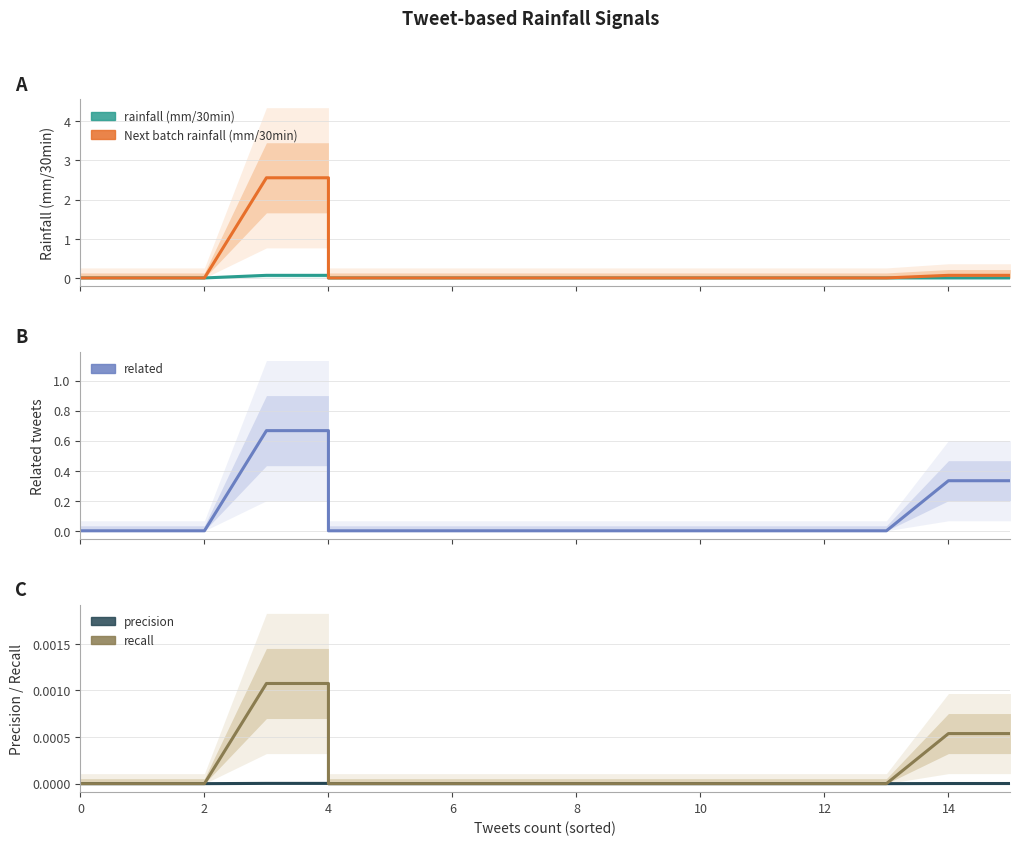

Reading left to right, transcribe all the data shown in this chart.

rainfall (mm/30min): 0.0	0.0	0.0	0.0	0.0	0.1	0.1	0.1	0.0	0.0	0.0	0.0	0.0	0.0	0.0	0.0	0.0	0.0	0.0	0.0
Next batch rainfall (mm/30min): 0.0	0.0	0.0	0.0	0.0	2.6	2.6	2.6	0.0	0.0	0.0	0.0	0.0	0.0	0.0	0.0	0.0	0.1	0.1	0.1
related: 0.0	0.0	0.0	0.0	0.0	0.7	0.7	0.7	0.0	0.0	0.0	0.0	0.0	0.0	0.0	0.0	0.0	0.3	0.3	0.3
precision: 0.0	0.0	0.0	0.0	0.0	0.0	0.0	0.0	0.0	0.0	0.0	0.0	0.0	0.0	0.0	0.0	0.0	0.0	0.0	0.0
recall: 0.0	0.0	0.0	0.0	0.0	0.0	0.0	0.0	0.0	0.0	0.0	0.0	0.0	0.0	0.0	0.0	0.0	0.0	0.0	0.0